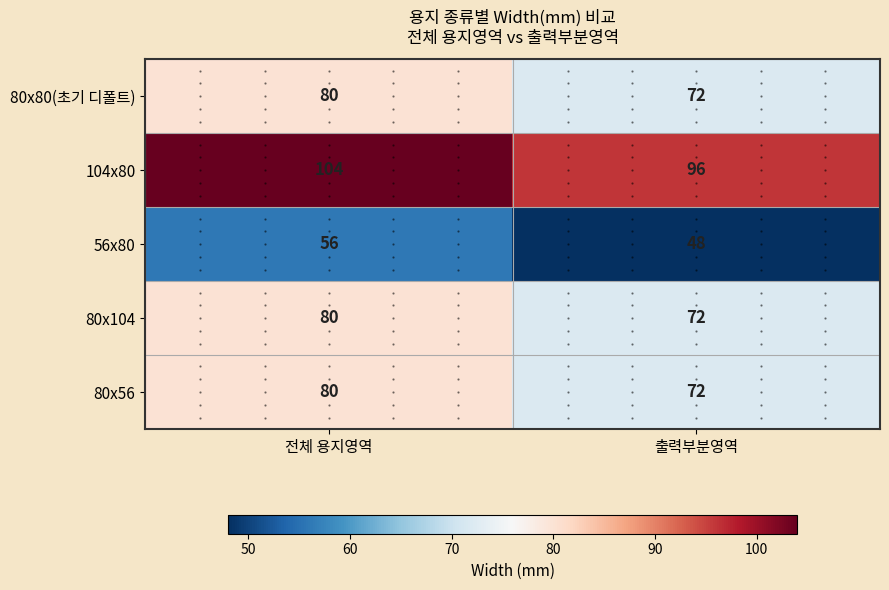

What is the sum of all 80x56 values?

152